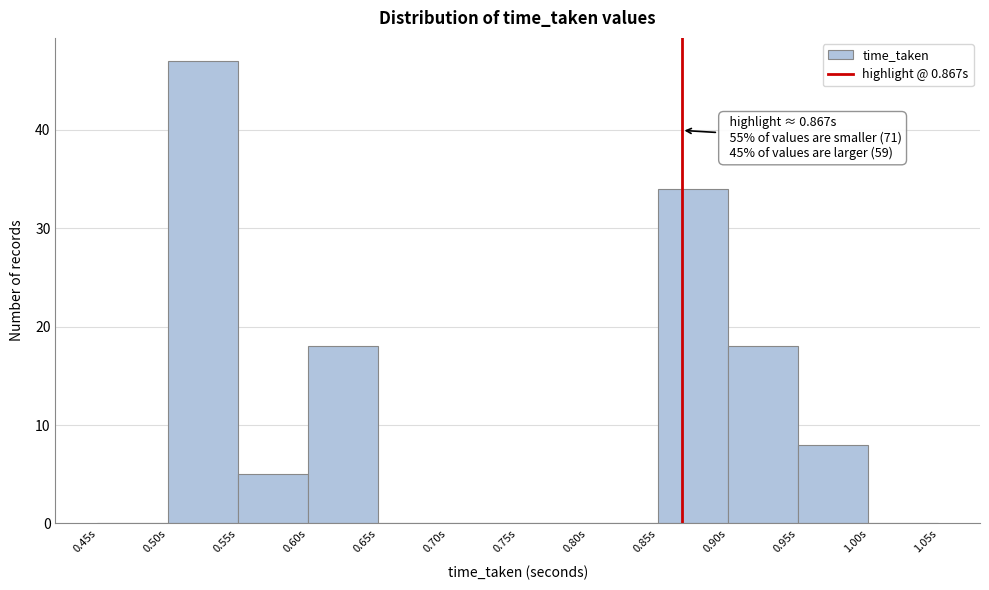

Over which range of the x-axis is the bar tallest?

0.50 to 0.55